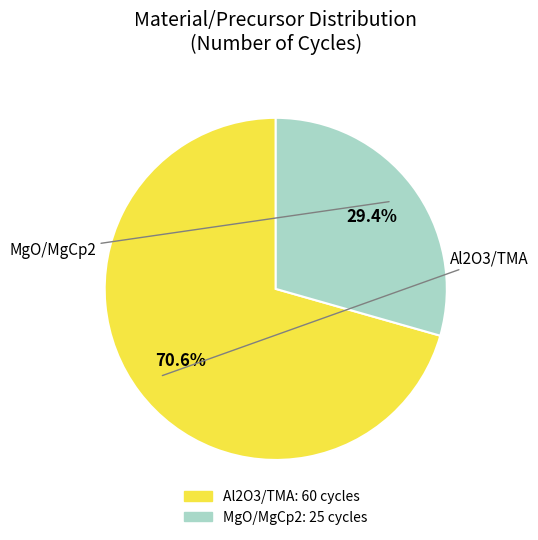

To the nearest percent, what percentage of the pie is MgO/MgCp2?

29%